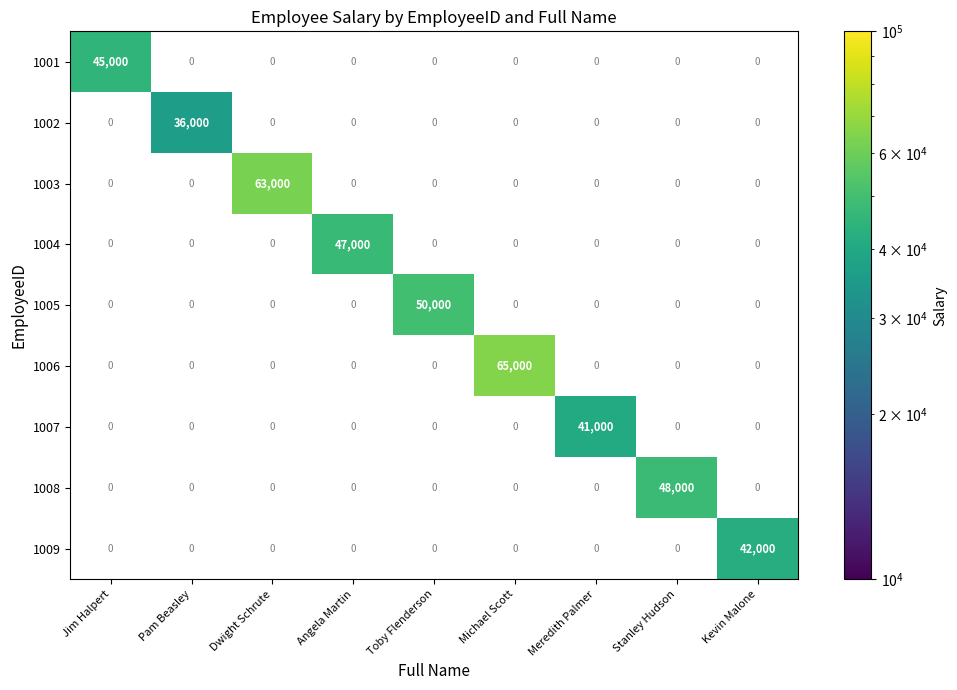

At which category is the sum across all series the highest?

Michael Scott